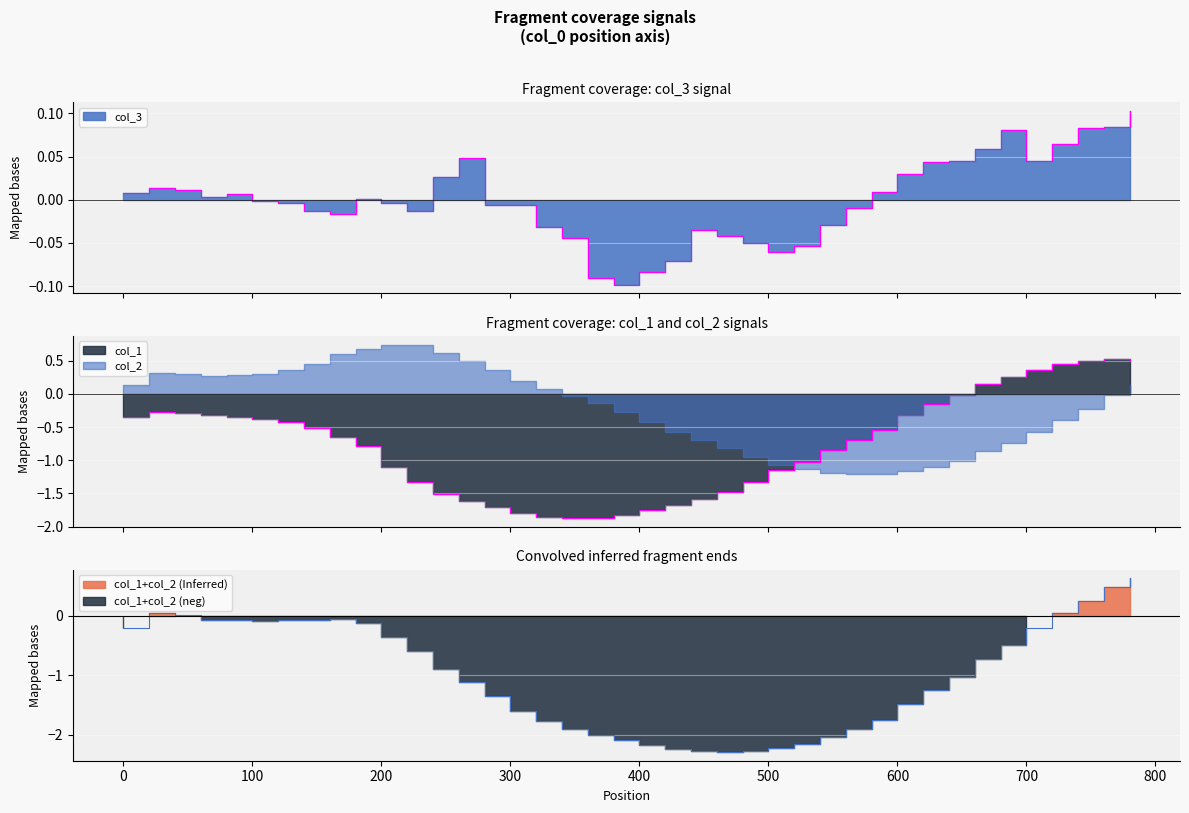

The value of col_3 at 360 is -0.1. True or false?

True